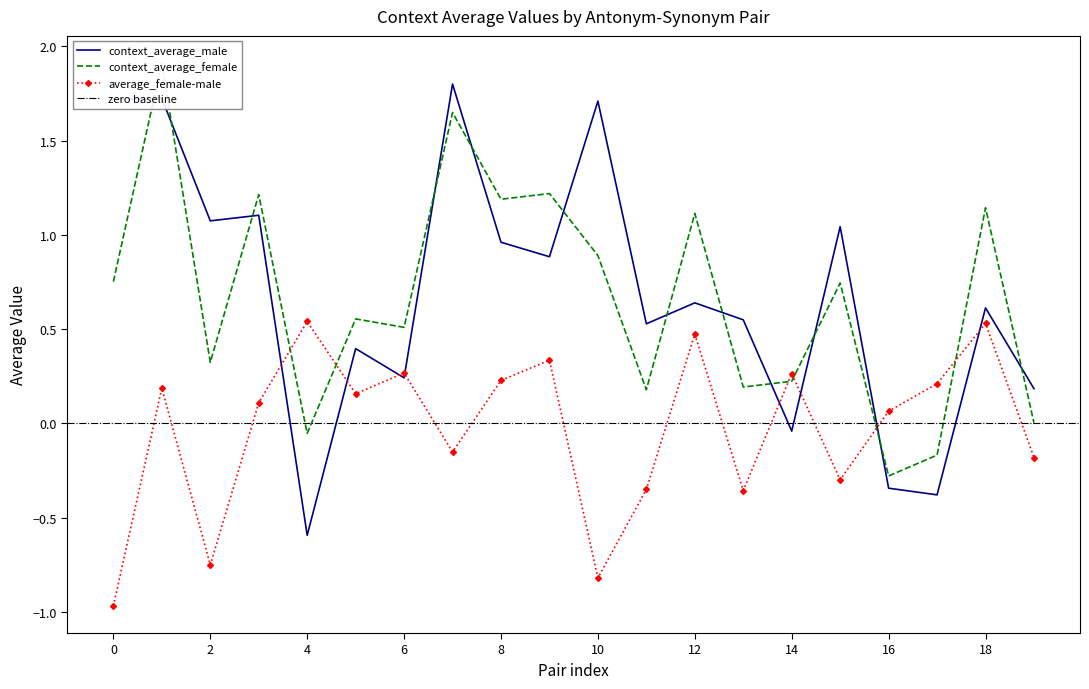

The context_average_male series shows 0.4 at ('boring', 'funny'). True or false?

False